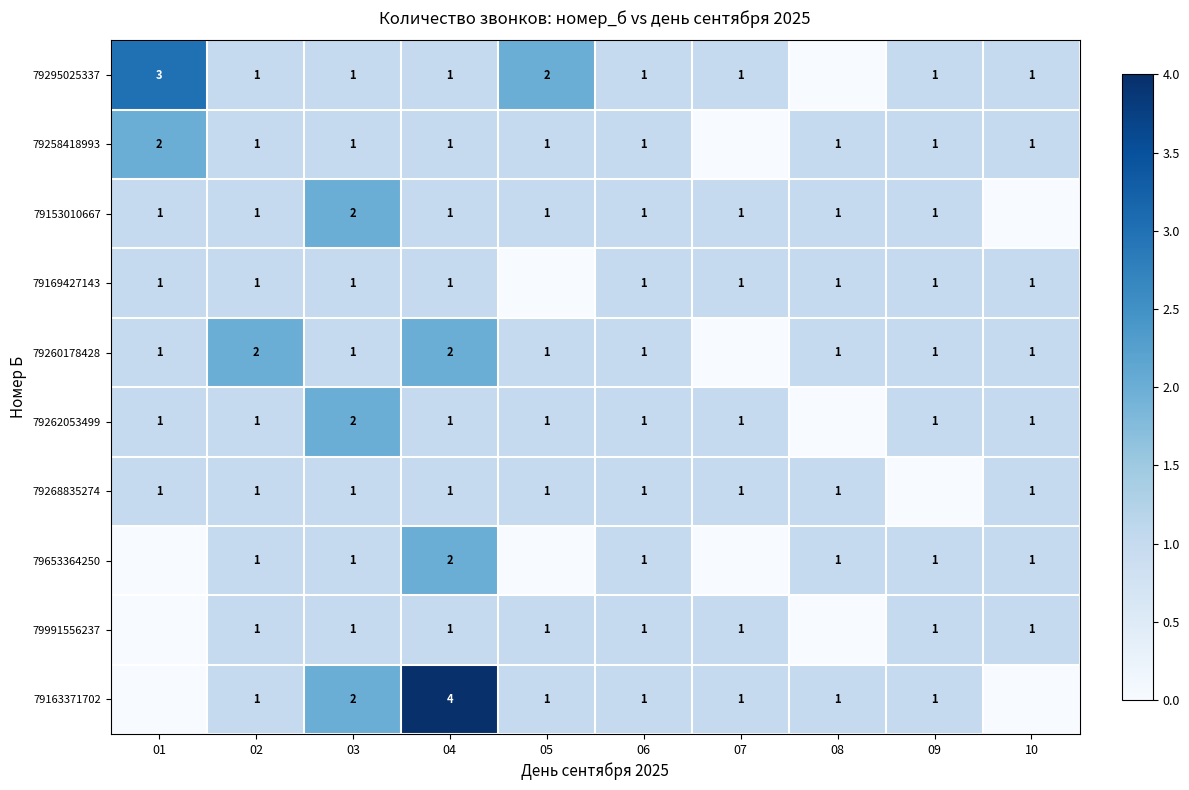

The 79991556237 series shows 2 at 10. True or false?

False